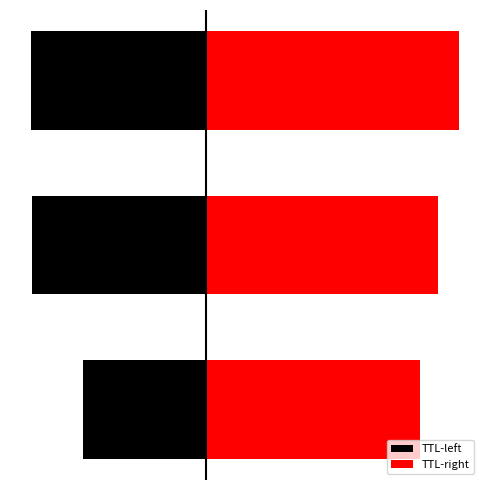

What is the lowest value of the TTL-right series?

5.7